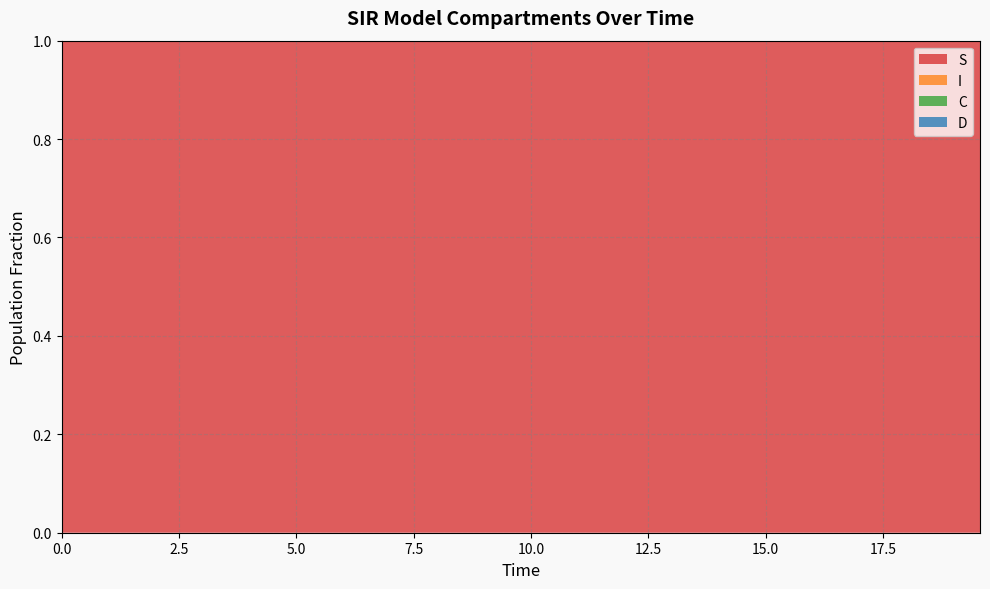

Reading right to left, what are all the values shown in this chart?

S: 1.0	1.0	1.0	1.0	1.0	1.0	1.0	1.0	1.0	1.0	1.0	1.0	1.0	1.0	1.0	1.0	1.0	1.0	1.0	1.0	1.0	1.0	1.0	1.0	1.0	1.0	1.0	1.0	1.0	1.0	1.0	1.0	1.0	1.0	1.0	1.0	1.0	1.0	1.0	1.0
I: 0.0	0.0	0.0	0.0	0.0	0.0	0.0	0.0	0.0	0.0	0.0	0.0	0.0	0.0	0.0	0.0	0.0	0.0	0.0	0.0	0.0	0.0	0.0	0.0	0.0	0.0	0.0	0.0	0.0	0.0	0.0	0.0	0.0	0.0	0.0	0.0	0.0	0.0	0.0	0.0
C: 0.0	0.0	0.0	0.0	0.1	0.1	0.1	0.1	0.1	0.1	0.1	0.1	0.1	0.1	0.1	0.1	0.1	0.1	0.1	0.2	0.2	0.2	0.2	0.2	0.2	0.2	0.3	0.3	0.3	0.3	0.3	0.3	0.4	0.4	0.4	0.4	0.4	0.5	0.5	0.5
D: 1.0	1.0	1.0	1.0	0.9	0.9	0.9	0.9	0.9	0.9	0.9	0.9	0.9	0.9	0.9	0.9	0.9	0.9	0.9	0.8	0.8	0.8	0.8	0.8	0.8	0.8	0.7	0.7	0.7	0.7	0.7	0.7	0.6	0.6	0.6	0.6	0.6	0.5	0.5	0.5